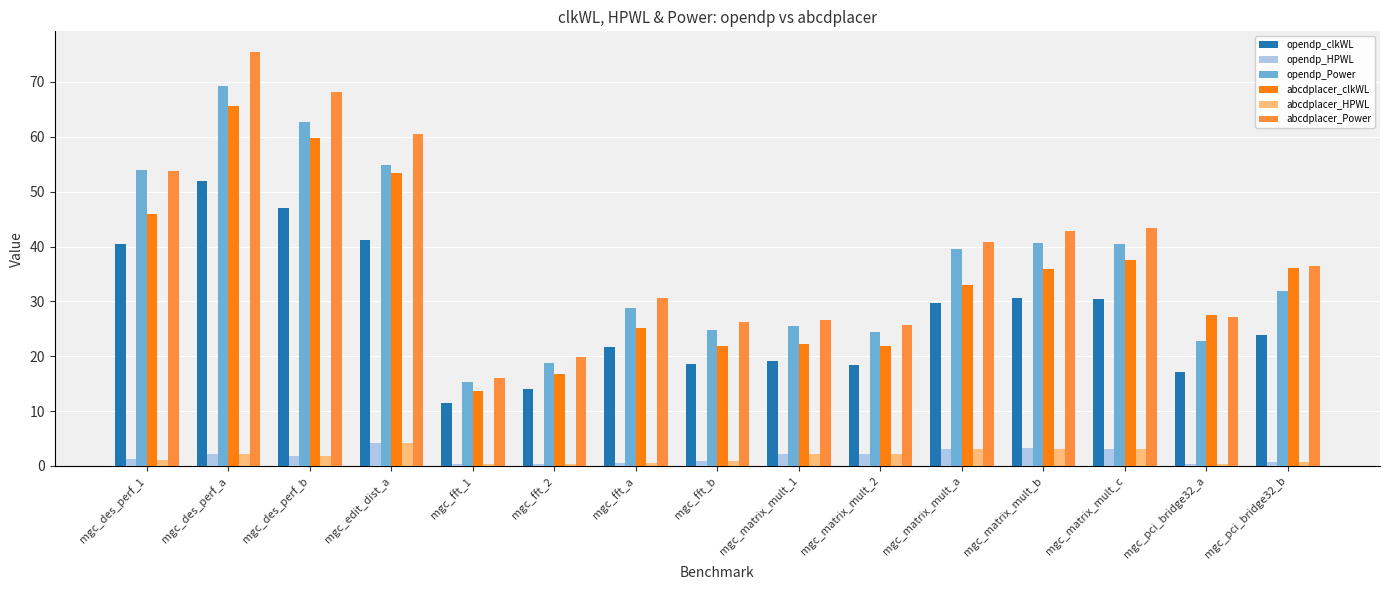

Which series has the largest range (max minus min)?

abcdplacer_Power